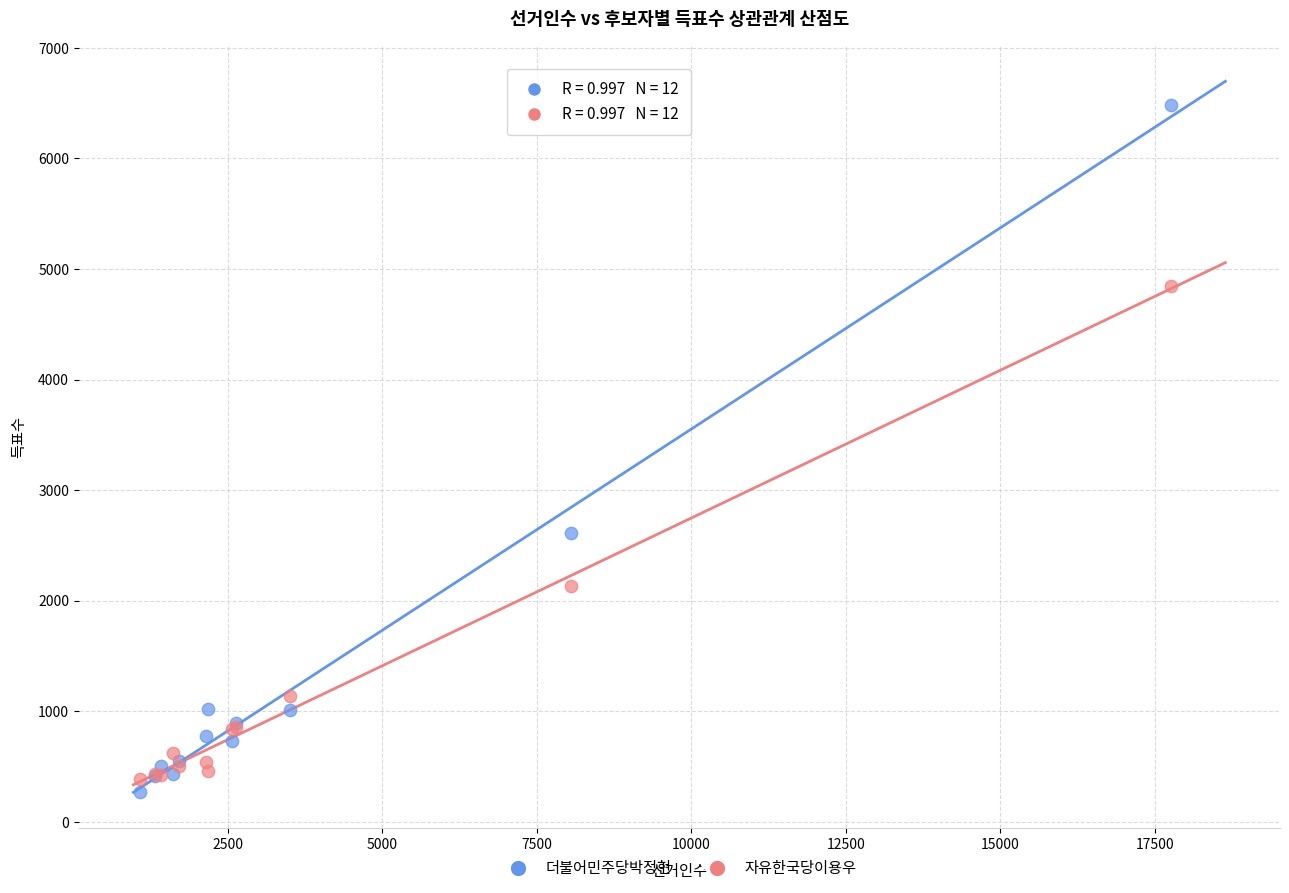

Across all series, what Y value is closest to 3373?

2612